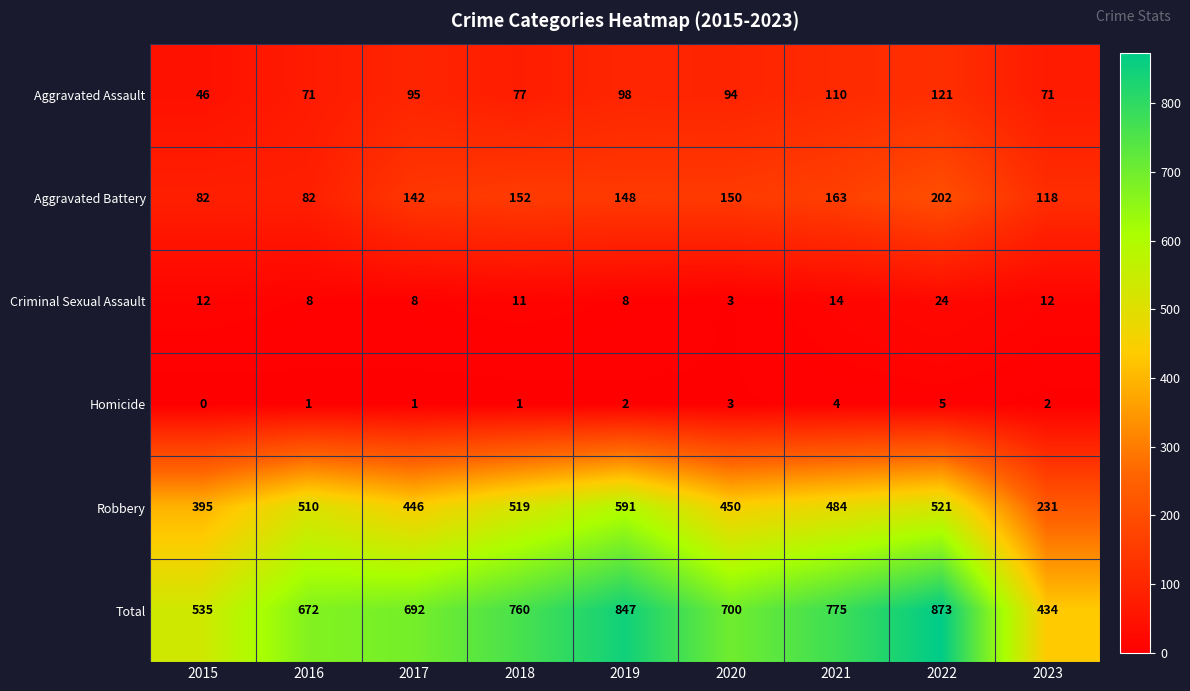

At which category is the sum across all series the highest?

2022